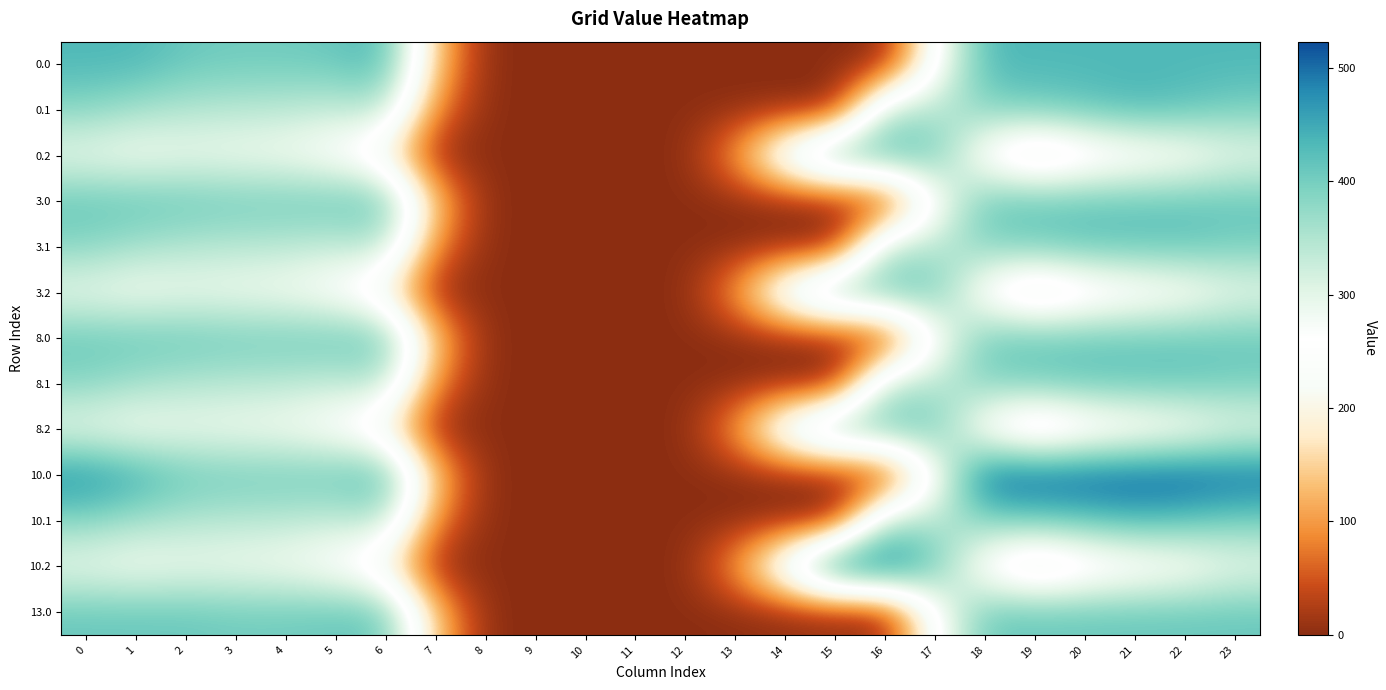

Reading right to left, transcribe all the data shown in this chart.

0.0: 23=433.0	22=433.0	21=433.0	20=433.0	19=433.0	18=433.0	17=250.3	16=0.0	15=0.0	14=0.0	13=0.0	12=0.0	11=0.0	10=0.0	9=0.0	8=0.0	7=136.4	6=433.0	5=410.8	4=404.9	3=404.4	2=410.3	1=433.0	0=433.0
0.1: 23=399.4	22=419.9	21=432.4	20=414.5	19=399.7	18=388.5	17=340.1	16=353.7	15=0.0	14=0.0	13=0.0	12=0.0	11=0.0	10=0.0	9=0.0	8=0.0	7=81.6	6=345.2	5=329.5	4=339.6	3=342.7	2=347.9	1=361.1	0=384.6
0.2: 23=287.5	22=247.4	21=226.4	20=199.2	19=151.1	18=223.1	17=409.5	16=433.0	15=433.0	14=301.9	13=104.4	12=0.0	11=0.0	10=0.0	9=0.0	8=0.0	7=0.0	6=187.1	5=248.1	4=274.4	3=281.0	2=285.5	1=272.7	0=287.1
3.0: 23=415.0	22=415.0	21=415.0	20=415.0	19=415.0	18=415.0	17=250.3	16=0.0	15=0.0	14=0.0	13=0.0	12=0.0	11=0.0	10=0.0	9=0.0	8=0.0	7=136.4	6=415.0	5=410.8	4=404.9	3=404.4	2=410.3	1=415.0	0=415.0
3.1: 23=399.4	22=415.0	21=415.0	20=414.5	19=399.7	18=388.5	17=340.1	16=353.7	15=0.0	14=0.0	13=0.0	12=0.0	11=0.0	10=0.0	9=0.0	8=0.0	7=81.6	6=345.2	5=329.5	4=339.6	3=342.7	2=347.9	1=361.1	0=384.6
3.2: 23=287.5	22=247.4	21=226.4	20=199.2	19=151.1	18=223.1	17=409.5	16=415.0	15=415.0	14=301.9	13=104.4	12=0.0	11=0.0	10=0.0	9=0.0	8=0.0	7=0.0	6=187.1	5=248.1	4=274.4	3=281.0	2=285.5	1=272.7	0=287.1
8.0: 23=412.0	22=412.0	21=412.0	20=412.0	19=412.0	18=412.0	17=250.3	16=0.0	15=0.0	14=0.0	13=0.0	12=0.0	11=0.0	10=0.0	9=0.0	8=0.0	7=136.4	6=412.0	5=410.8	4=404.9	3=404.4	2=410.3	1=412.0	0=412.0
8.1: 23=399.4	22=412.0	21=412.0	20=412.0	19=399.7	18=388.5	17=340.1	16=353.7	15=0.0	14=0.0	13=0.0	12=0.0	11=0.0	10=0.0	9=0.0	8=0.0	7=81.6	6=345.2	5=329.5	4=339.6	3=342.7	2=347.9	1=361.1	0=384.6
8.2: 23=287.5	22=247.4	21=226.4	20=199.2	19=151.1	18=223.1	17=409.5	16=412.0	15=412.0	14=301.9	13=104.4	12=0.0	11=0.0	10=0.0	9=0.0	8=0.0	7=0.0	6=187.1	5=248.1	4=274.4	3=281.0	2=285.5	1=272.7	0=287.1
10.0: 23=511.3	22=523.0	21=523.0	20=523.0	19=523.0	18=523.0	17=250.3	16=0.0	15=0.0	14=0.0	13=0.0	12=0.0	11=0.0	10=0.0	9=0.0	8=0.0	7=136.4	6=435.0	5=410.8	4=404.9	3=404.4	2=410.3	1=449.5	0=482.0
10.1: 23=399.4	22=419.9	21=432.4	20=414.5	19=399.7	18=388.5	17=340.1	16=353.7	15=0.0	14=0.0	13=0.0	12=0.0	11=0.0	10=0.0	9=0.0	8=0.0	7=81.6	6=345.2	5=329.5	4=339.6	3=342.7	2=347.9	1=361.1	0=384.6
10.2: 23=287.5	22=247.4	21=226.4	20=199.2	19=151.1	18=223.1	17=409.5	16=523.0	15=522.2	14=301.9	13=104.4	12=0.0	11=0.0	10=0.0	9=0.0	8=0.0	7=0.0	6=187.1	5=248.1	4=274.4	3=281.0	2=285.5	1=272.7	0=287.1
13.0: 23=411.0	22=411.0	21=411.0	20=411.0	19=411.0	18=411.0	17=250.3	16=0.0	15=0.0	14=0.0	13=0.0	12=0.0	11=0.0	10=0.0	9=0.0	8=0.0	7=136.4	6=411.0	5=410.8	4=404.9	3=404.4	2=410.3	1=411.0	0=411.0